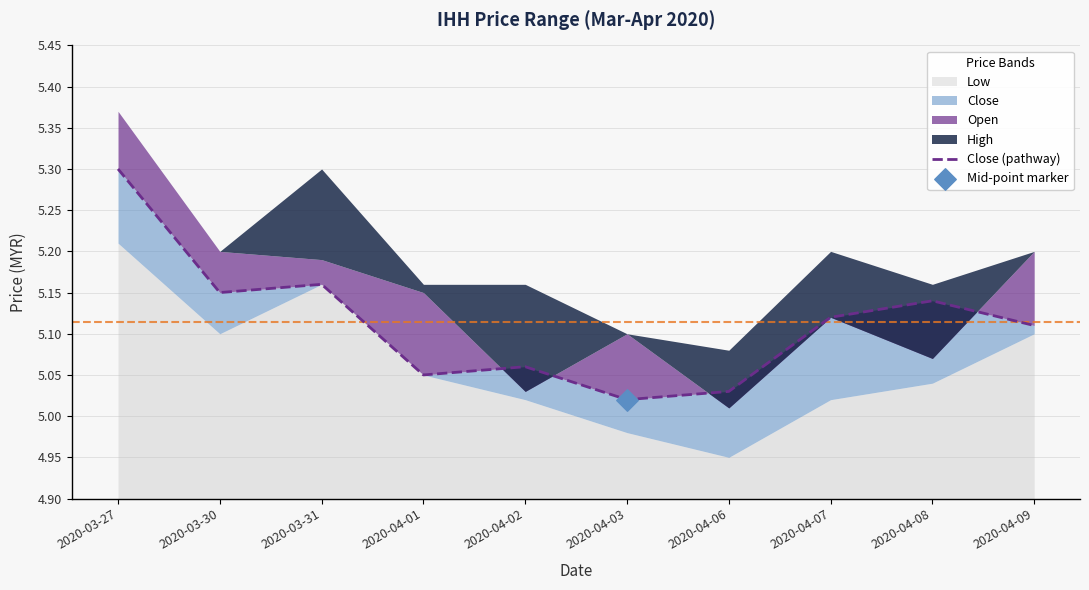

What is the ratio of the value at 2020-03-30 to the value at 2020-03-31?

1.0